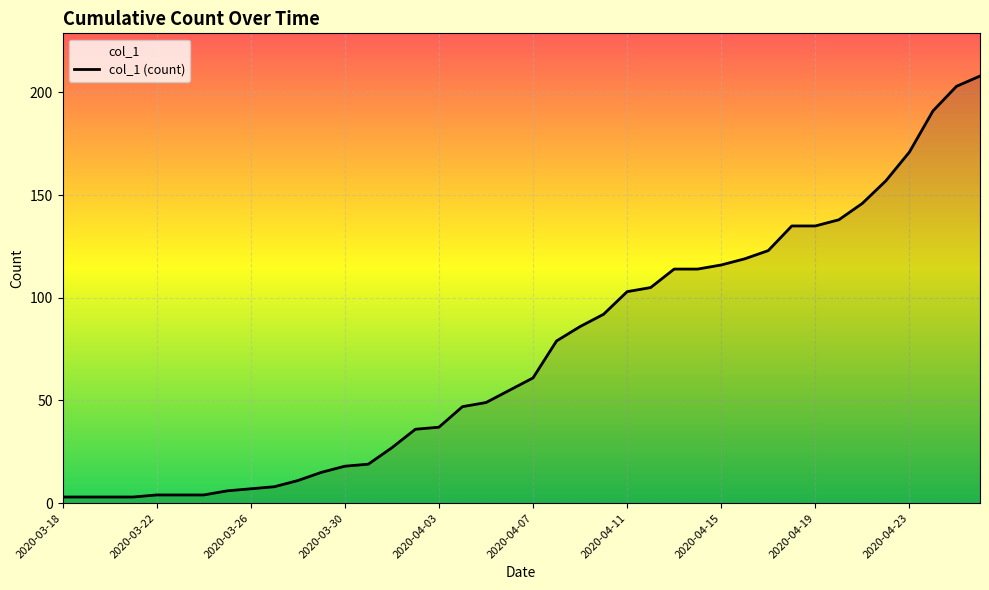

How many values are below 61?

20